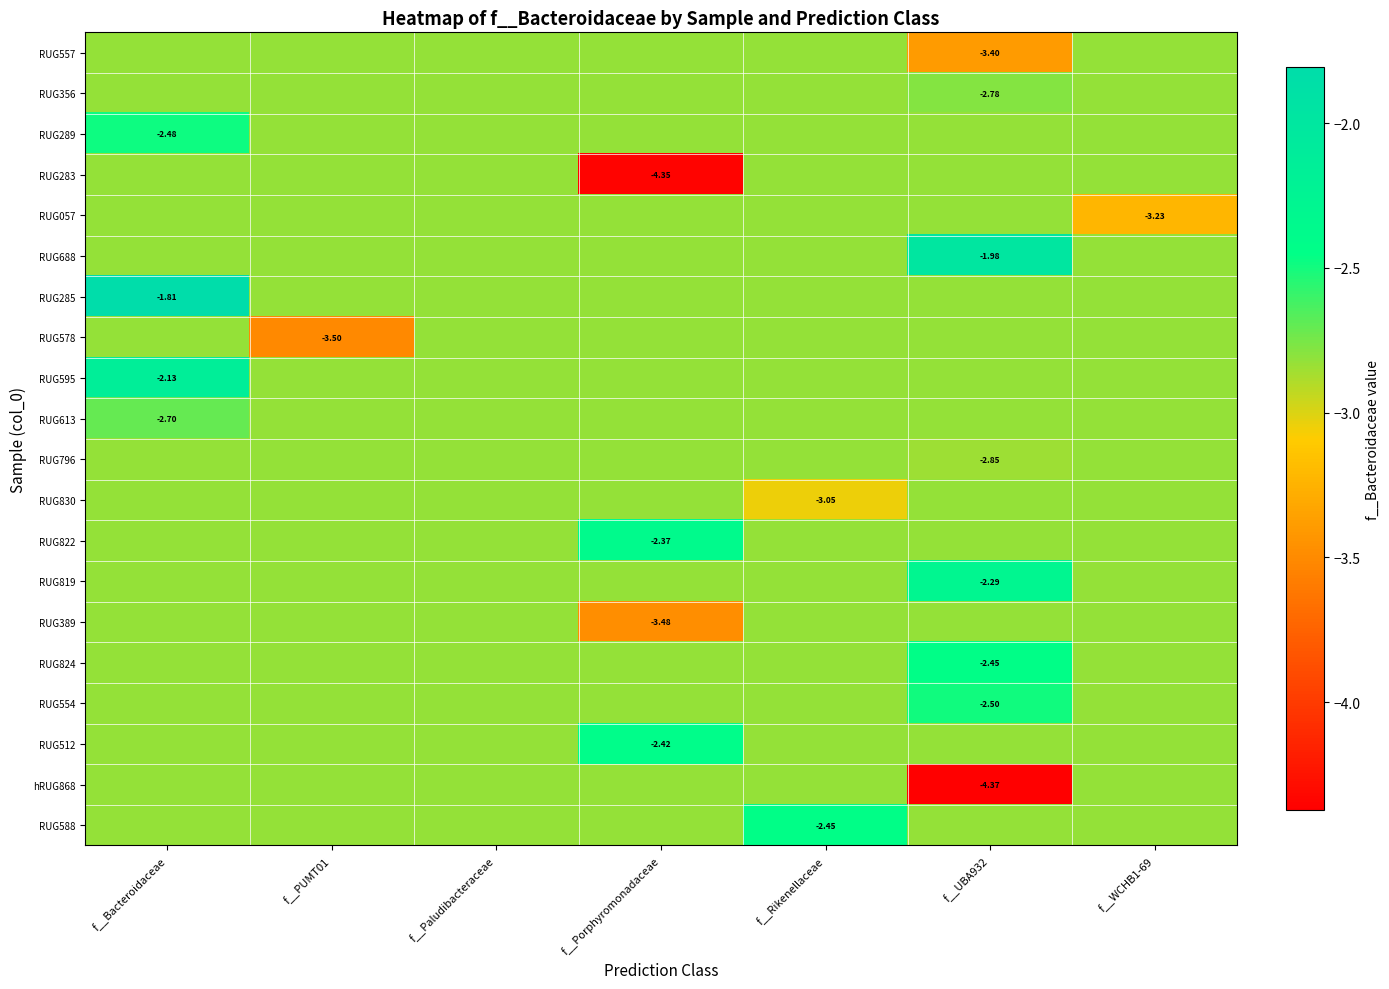

Reading right to left, list all the values displayed in this chart.

row_0: f__WCHB1-69=-2.8	f__UBA932=-3.4	f__Rikenellaceae=-2.8	f__Porphyromonadaceae=-2.8	f__Paludibacteraceae=-2.8	f__PUMT01=-2.8	f__Bacteroidaceae=-2.8
row_1: f__WCHB1-69=-2.8	f__UBA932=-2.8	f__Rikenellaceae=-2.8	f__Porphyromonadaceae=-2.8	f__Paludibacteraceae=-2.8	f__PUMT01=-2.8	f__Bacteroidaceae=-2.8
row_2: f__WCHB1-69=-2.8	f__UBA932=-2.8	f__Rikenellaceae=-2.8	f__Porphyromonadaceae=-2.8	f__Paludibacteraceae=-2.8	f__PUMT01=-2.8	f__Bacteroidaceae=-2.5
row_3: f__WCHB1-69=-2.8	f__UBA932=-2.8	f__Rikenellaceae=-2.8	f__Porphyromonadaceae=-4.3	f__Paludibacteraceae=-2.8	f__PUMT01=-2.8	f__Bacteroidaceae=-2.8
row_4: f__WCHB1-69=-3.2	f__UBA932=-2.8	f__Rikenellaceae=-2.8	f__Porphyromonadaceae=-2.8	f__Paludibacteraceae=-2.8	f__PUMT01=-2.8	f__Bacteroidaceae=-2.8
row_5: f__WCHB1-69=-2.8	f__UBA932=-2.0	f__Rikenellaceae=-2.8	f__Porphyromonadaceae=-2.8	f__Paludibacteraceae=-2.8	f__PUMT01=-2.8	f__Bacteroidaceae=-2.8
row_6: f__WCHB1-69=-2.8	f__UBA932=-2.8	f__Rikenellaceae=-2.8	f__Porphyromonadaceae=-2.8	f__Paludibacteraceae=-2.8	f__PUMT01=-2.8	f__Bacteroidaceae=-1.8
row_7: f__WCHB1-69=-2.8	f__UBA932=-2.8	f__Rikenellaceae=-2.8	f__Porphyromonadaceae=-2.8	f__Paludibacteraceae=-2.8	f__PUMT01=-3.5	f__Bacteroidaceae=-2.8
row_8: f__WCHB1-69=-2.8	f__UBA932=-2.8	f__Rikenellaceae=-2.8	f__Porphyromonadaceae=-2.8	f__Paludibacteraceae=-2.8	f__PUMT01=-2.8	f__Bacteroidaceae=-2.1
row_9: f__WCHB1-69=-2.8	f__UBA932=-2.8	f__Rikenellaceae=-2.8	f__Porphyromonadaceae=-2.8	f__Paludibacteraceae=-2.8	f__PUMT01=-2.8	f__Bacteroidaceae=-2.7
row_10: f__WCHB1-69=-2.8	f__UBA932=-2.8	f__Rikenellaceae=-2.8	f__Porphyromonadaceae=-2.8	f__Paludibacteraceae=-2.8	f__PUMT01=-2.8	f__Bacteroidaceae=-2.8
row_11: f__WCHB1-69=-2.8	f__UBA932=-2.8	f__Rikenellaceae=-3.0	f__Porphyromonadaceae=-2.8	f__Paludibacteraceae=-2.8	f__PUMT01=-2.8	f__Bacteroidaceae=-2.8
row_12: f__WCHB1-69=-2.8	f__UBA932=-2.8	f__Rikenellaceae=-2.8	f__Porphyromonadaceae=-2.4	f__Paludibacteraceae=-2.8	f__PUMT01=-2.8	f__Bacteroidaceae=-2.8
row_13: f__WCHB1-69=-2.8	f__UBA932=-2.3	f__Rikenellaceae=-2.8	f__Porphyromonadaceae=-2.8	f__Paludibacteraceae=-2.8	f__PUMT01=-2.8	f__Bacteroidaceae=-2.8
row_14: f__WCHB1-69=-2.8	f__UBA932=-2.8	f__Rikenellaceae=-2.8	f__Porphyromonadaceae=-3.5	f__Paludibacteraceae=-2.8	f__PUMT01=-2.8	f__Bacteroidaceae=-2.8
row_15: f__WCHB1-69=-2.8	f__UBA932=-2.5	f__Rikenellaceae=-2.8	f__Porphyromonadaceae=-2.8	f__Paludibacteraceae=-2.8	f__PUMT01=-2.8	f__Bacteroidaceae=-2.8
row_16: f__WCHB1-69=-2.8	f__UBA932=-2.5	f__Rikenellaceae=-2.8	f__Porphyromonadaceae=-2.8	f__Paludibacteraceae=-2.8	f__PUMT01=-2.8	f__Bacteroidaceae=-2.8
row_17: f__WCHB1-69=-2.8	f__UBA932=-2.8	f__Rikenellaceae=-2.8	f__Porphyromonadaceae=-2.4	f__Paludibacteraceae=-2.8	f__PUMT01=-2.8	f__Bacteroidaceae=-2.8
row_18: f__WCHB1-69=-2.8	f__UBA932=-4.4	f__Rikenellaceae=-2.8	f__Porphyromonadaceae=-2.8	f__Paludibacteraceae=-2.8	f__PUMT01=-2.8	f__Bacteroidaceae=-2.8
row_19: f__WCHB1-69=-2.8	f__UBA932=-2.8	f__Rikenellaceae=-2.5	f__Porphyromonadaceae=-2.8	f__Paludibacteraceae=-2.8	f__PUMT01=-2.8	f__Bacteroidaceae=-2.8